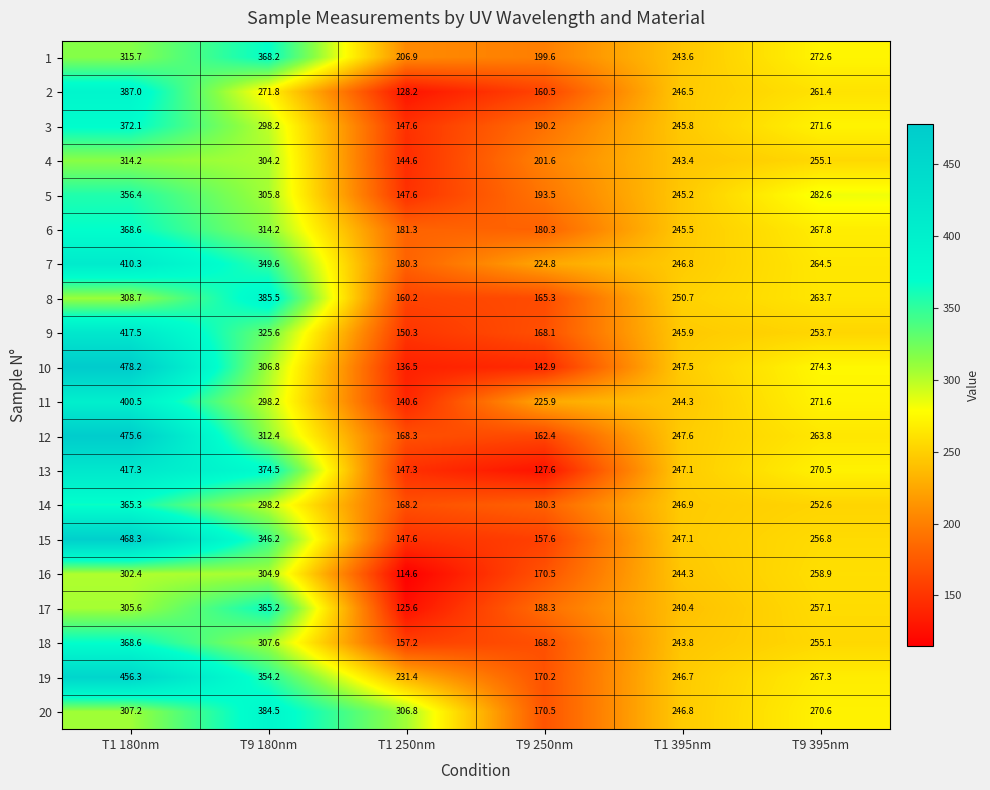

What is the difference between the highest and lowest values at T1 180nm?

175.8